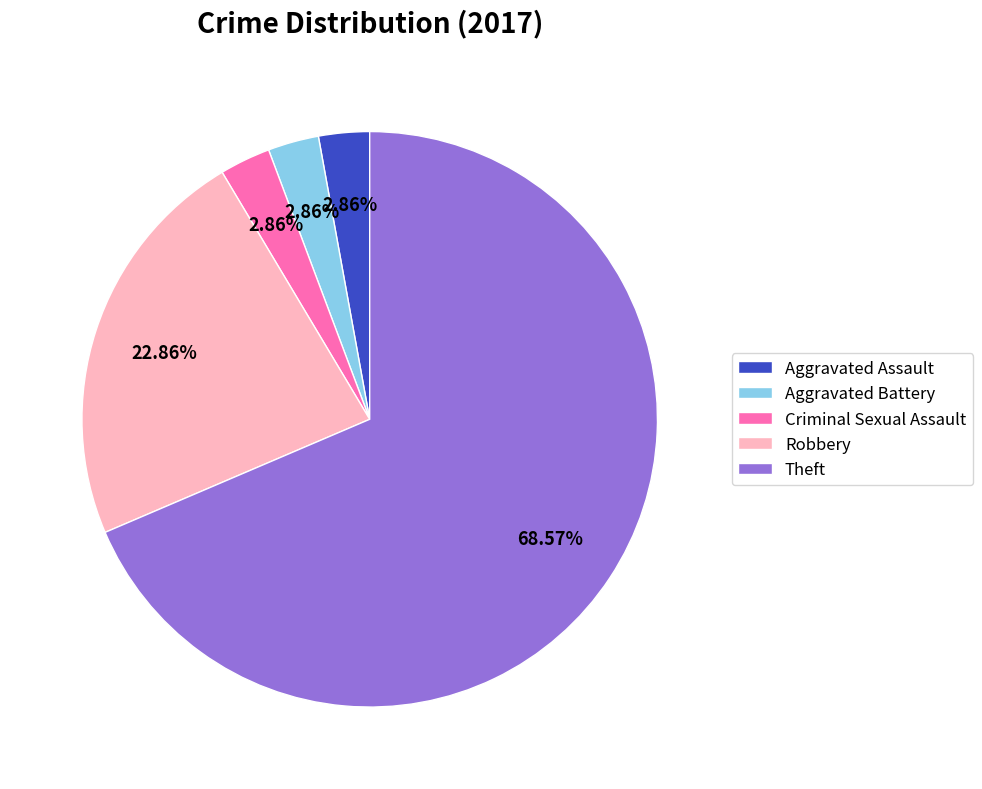

Is Theft the majority of the pie?

Yes